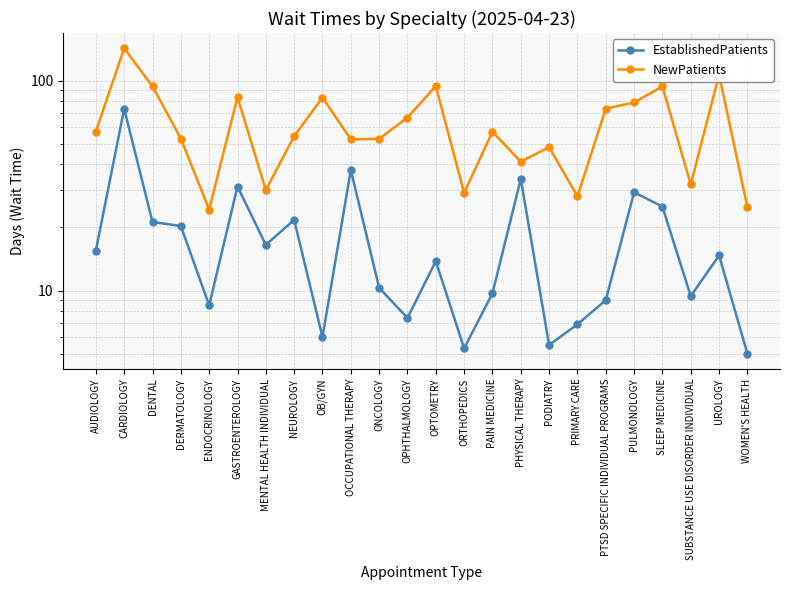

How many lines are shown in the chart?

2